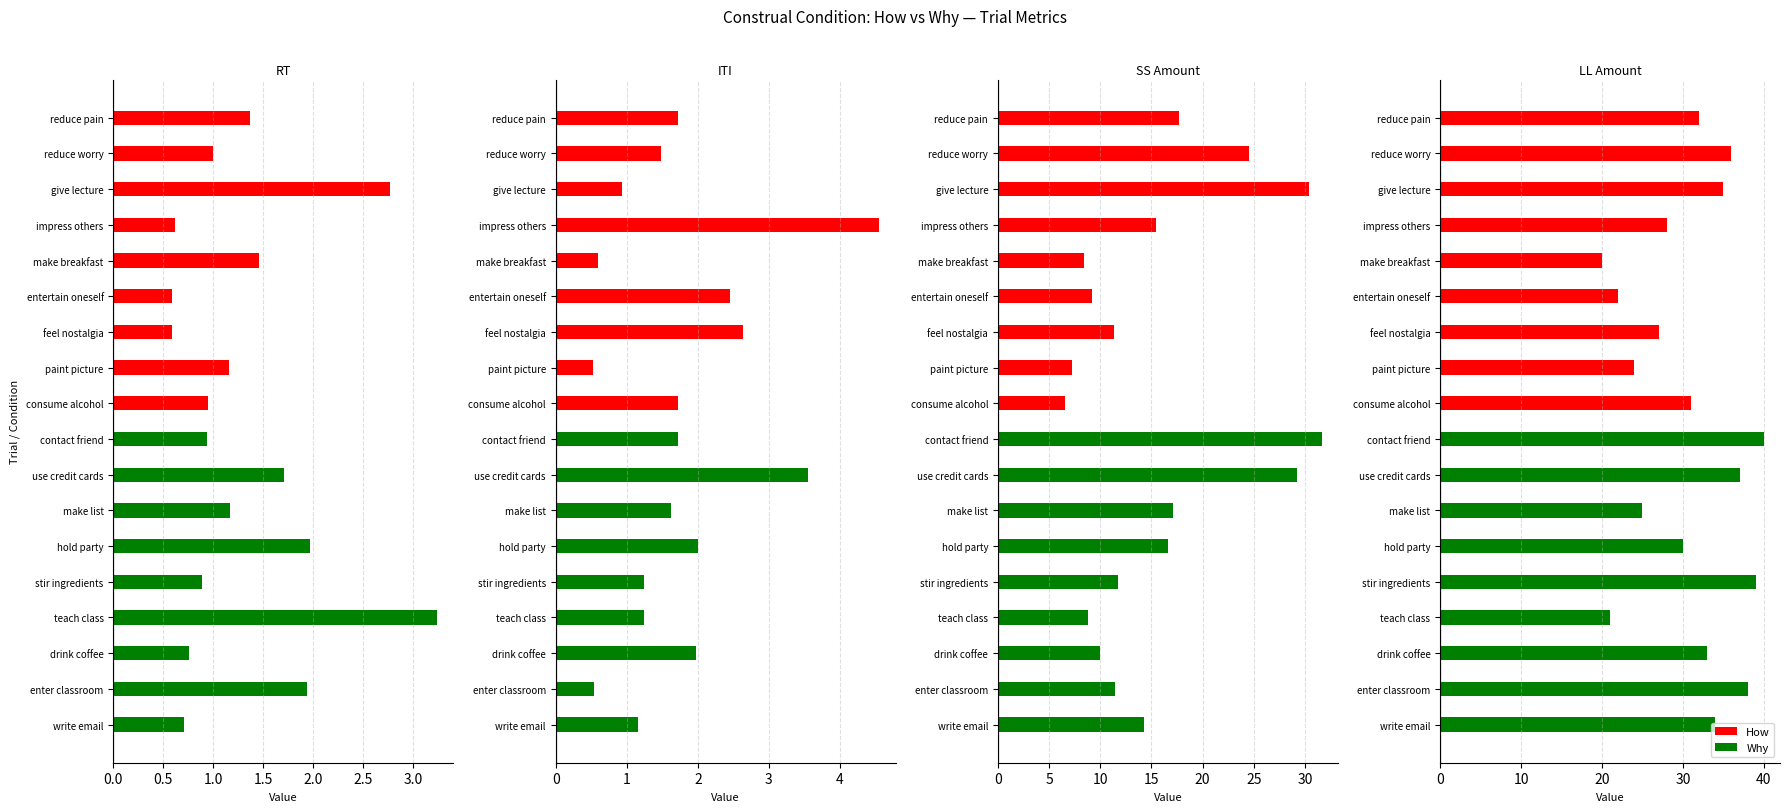

What is the difference between the second highest and second lowest values in the Why series?

14